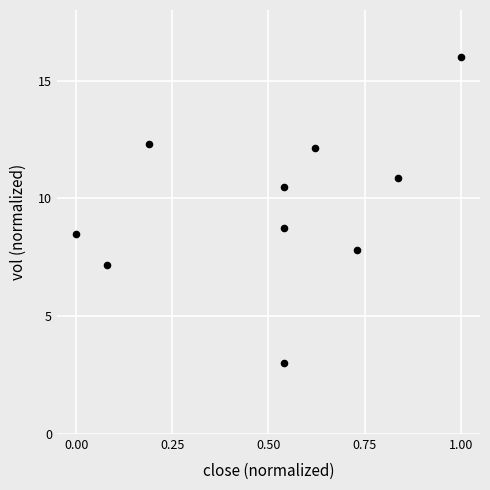

What Y value in the scatter plot is closest to 9?

8.8